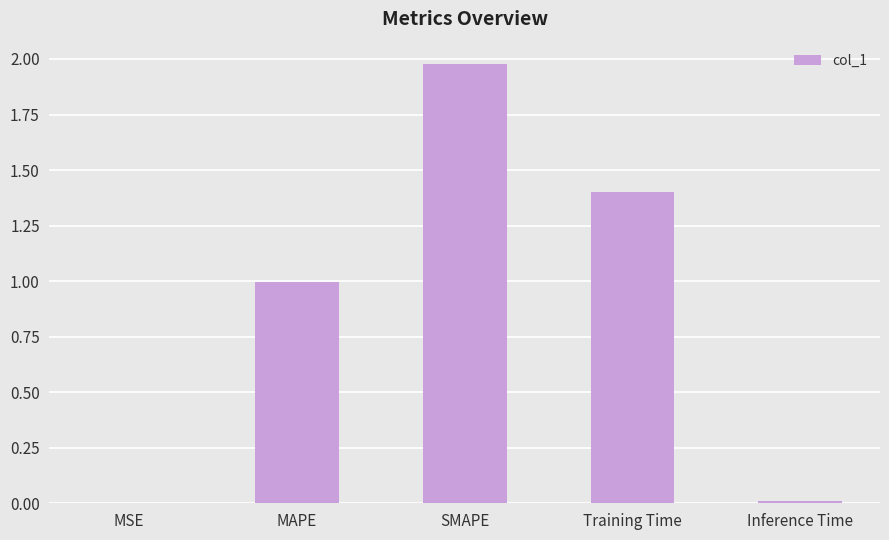

What value does the data have at MAPE?

1.0